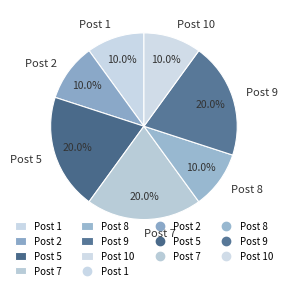

What is the ratio of the value at Post 1 to the value at Post 9?

0.5